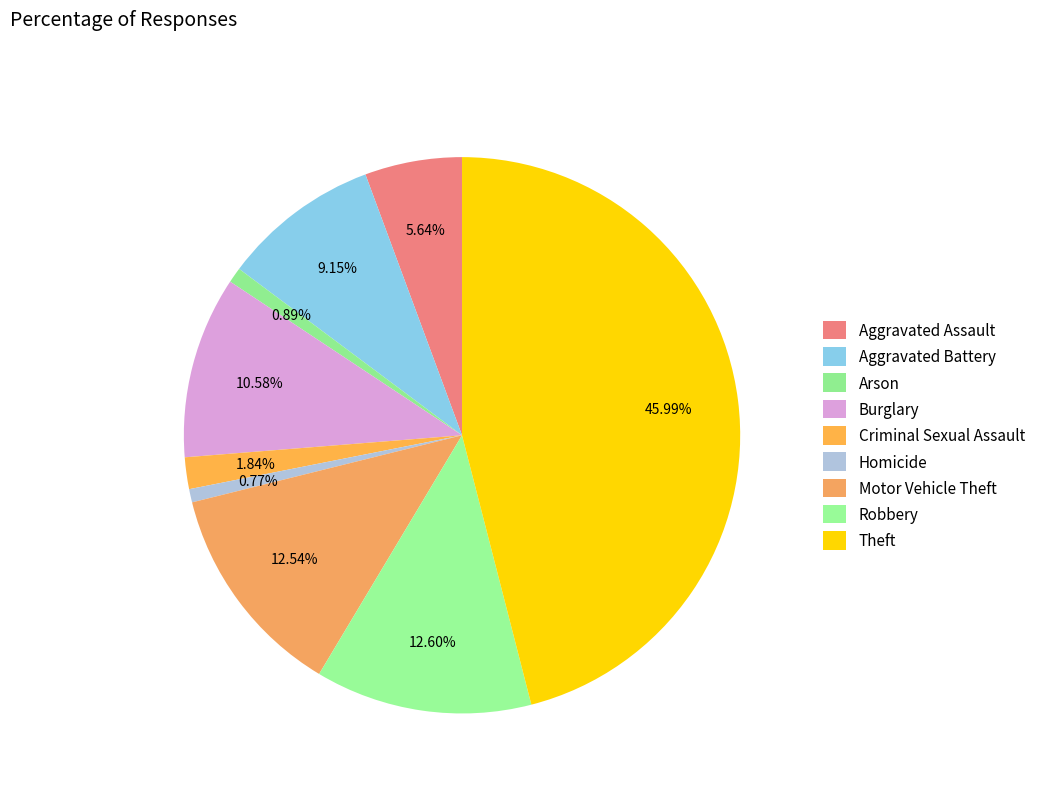

How many segments does this pie chart have?

9